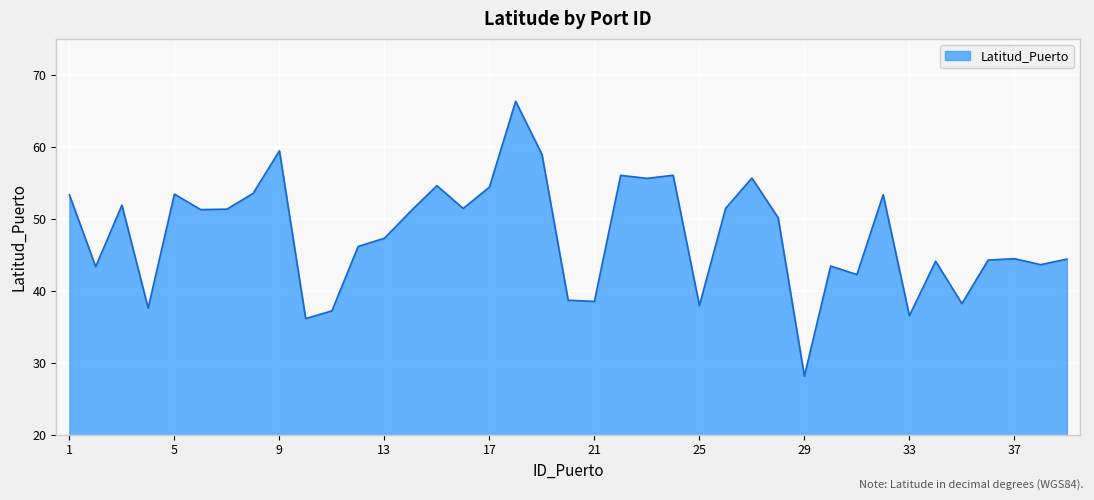

What is the difference between the maximum and second lowest values?

30.2